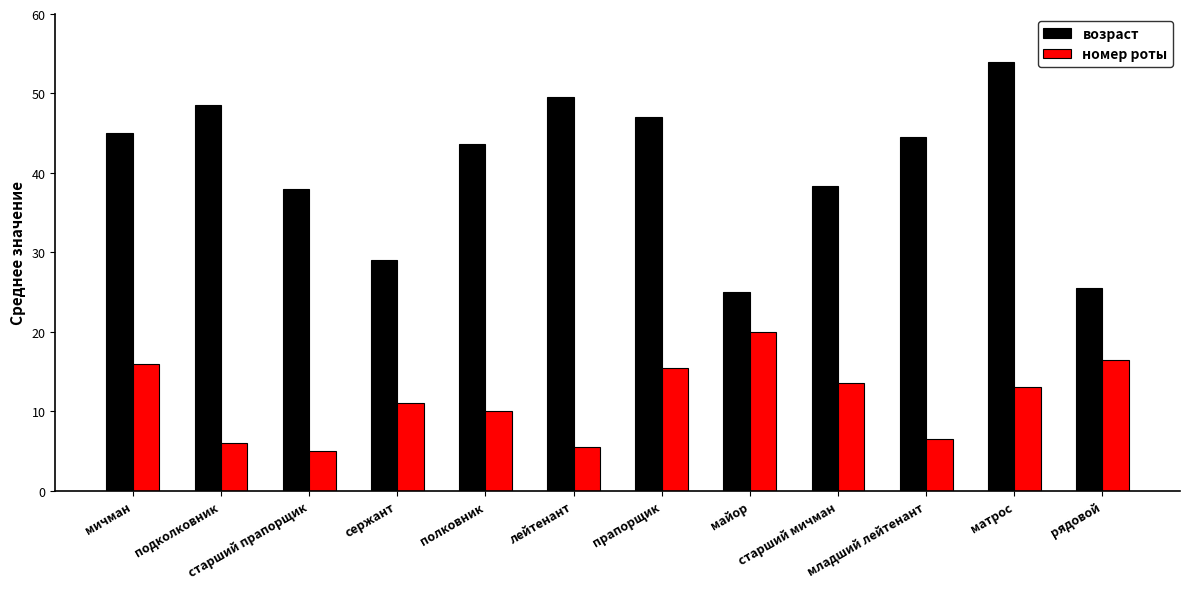

What are all the series names shown in the legend?

возраст, номер роты